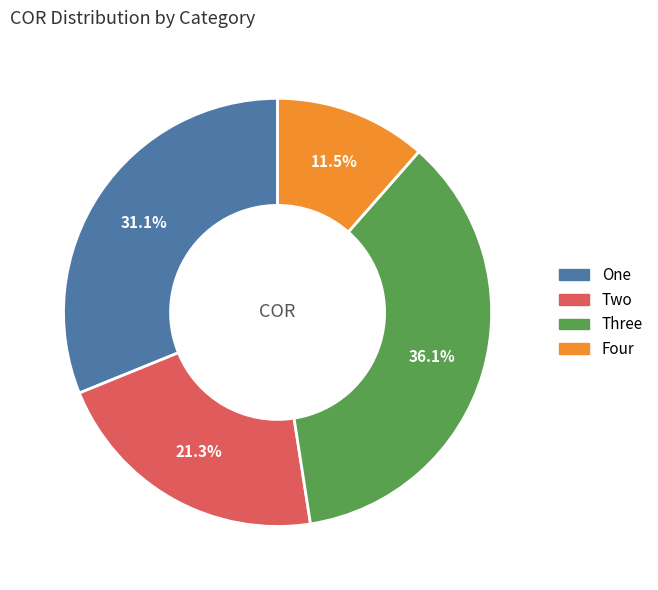

Which slice is the largest?

Three